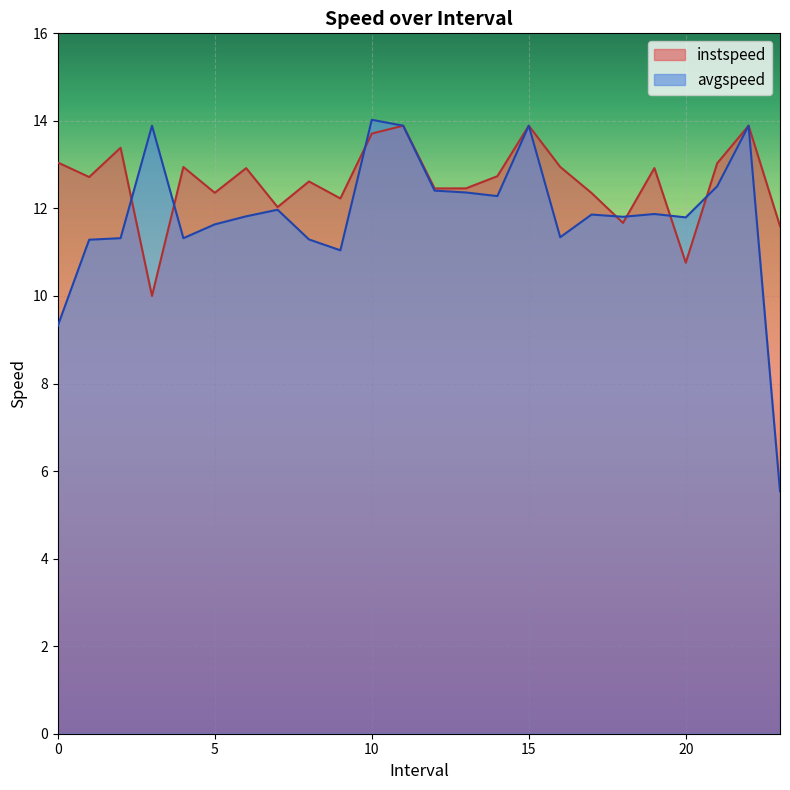

Is it true that avgspeed equals 11.3 at 8.0?

True